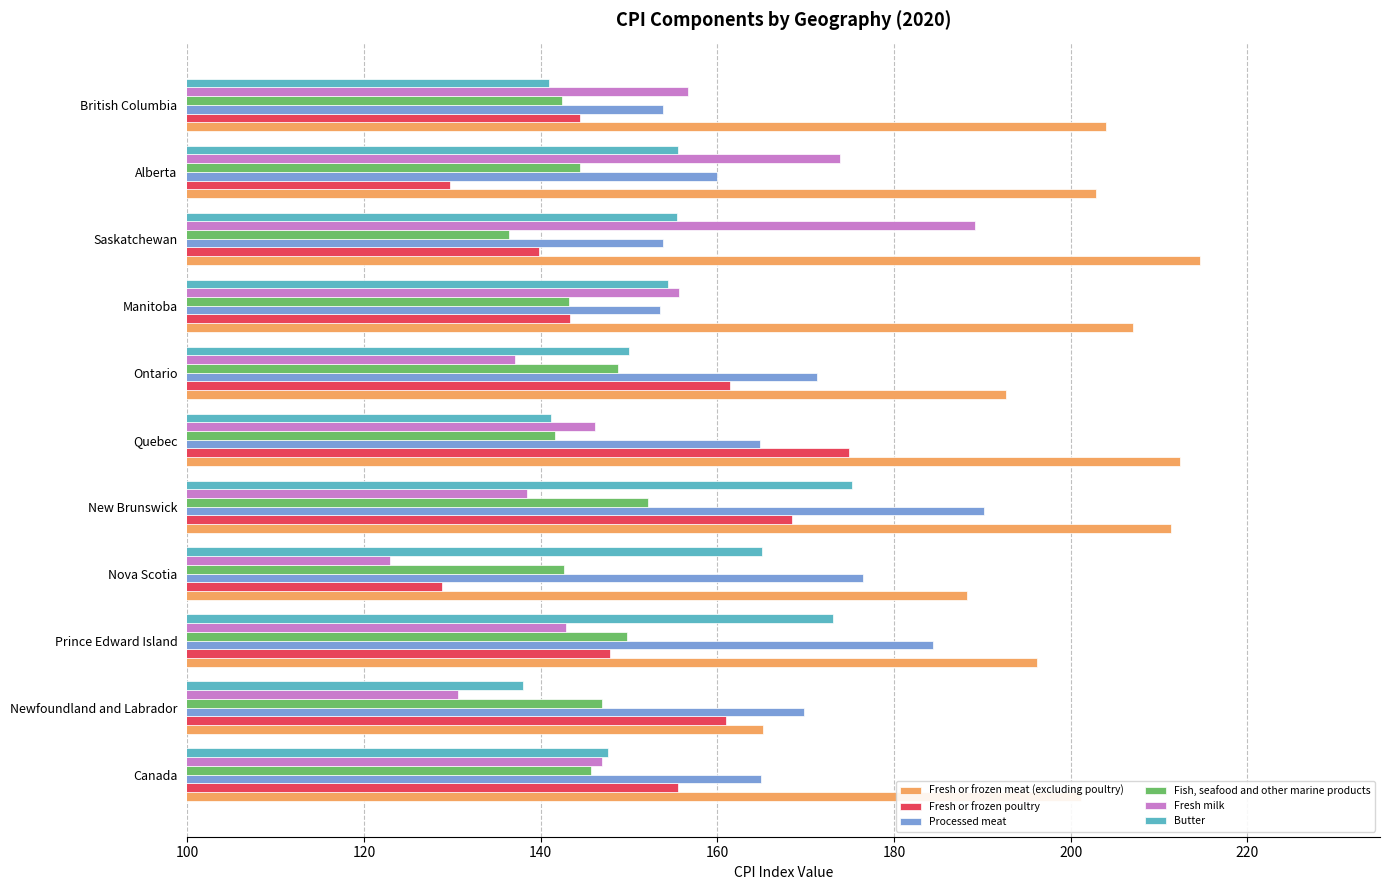

Which series has the largest total across all categories?

Fresh or frozen meat (excluding poultry)